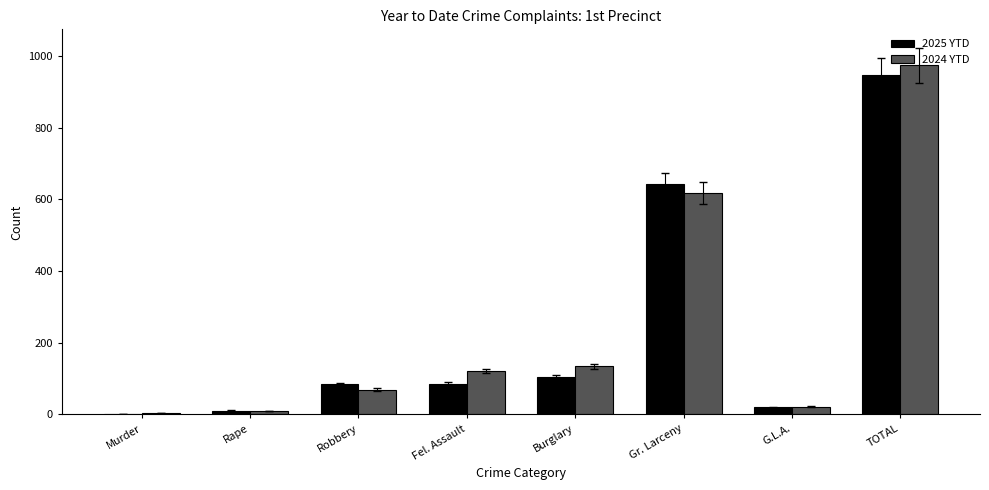

The 2025 YTD series shows 127 at Fel. Assault. True or false?

False